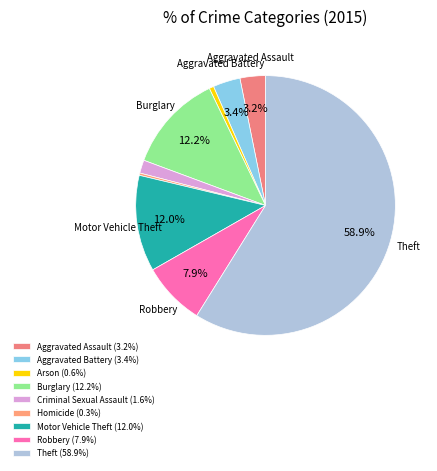

Which category has the smallest portion of the pie?

Homicide